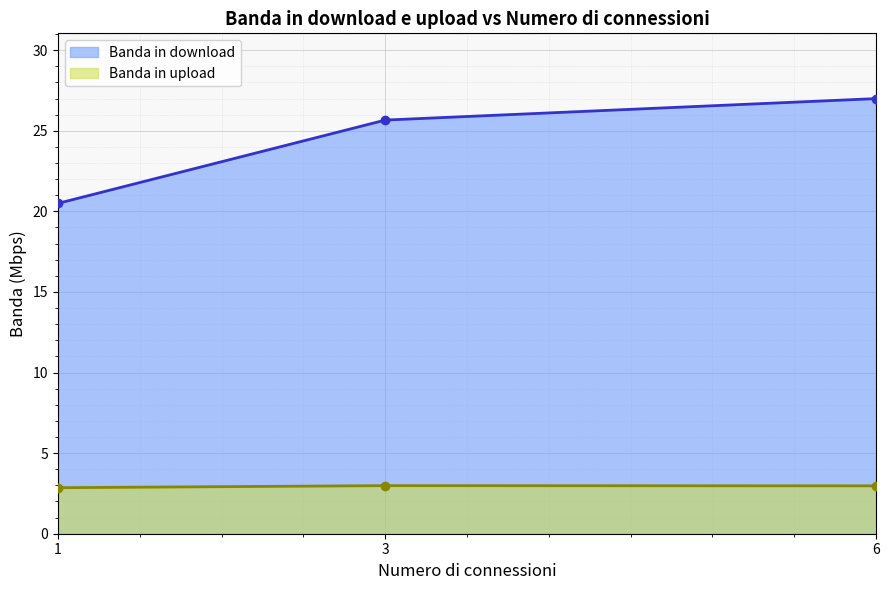

Reading left to right, extract all data points from this chart.

Banda in download: 20.5	25.7	27.0
Banda in upload: 2.9	3.0	3.0